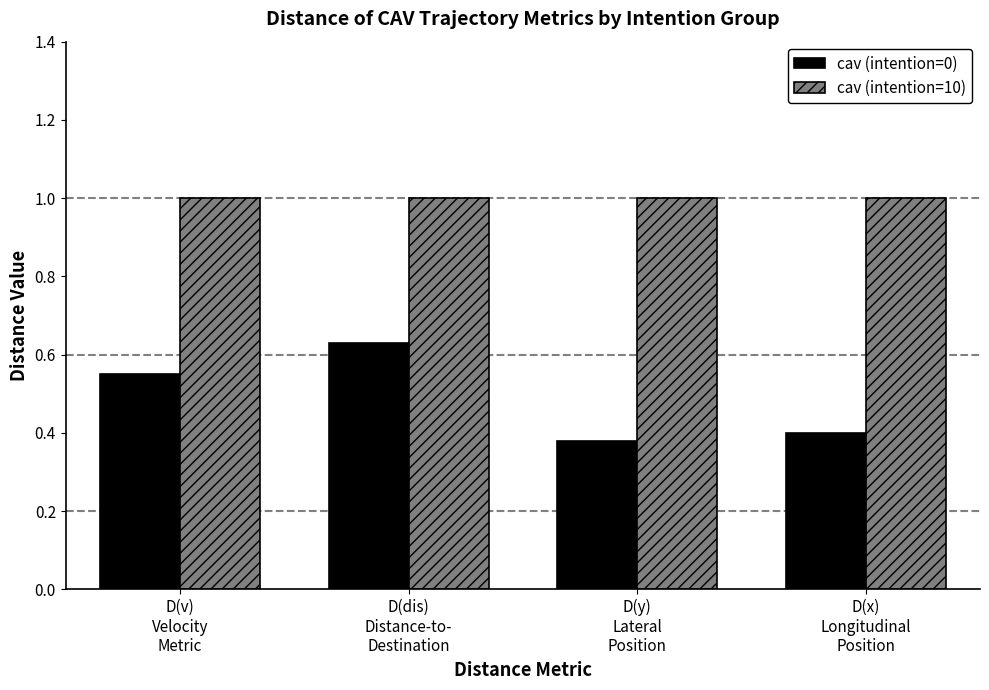

Which series has the largest range (max minus min)?

cav (intention=0)